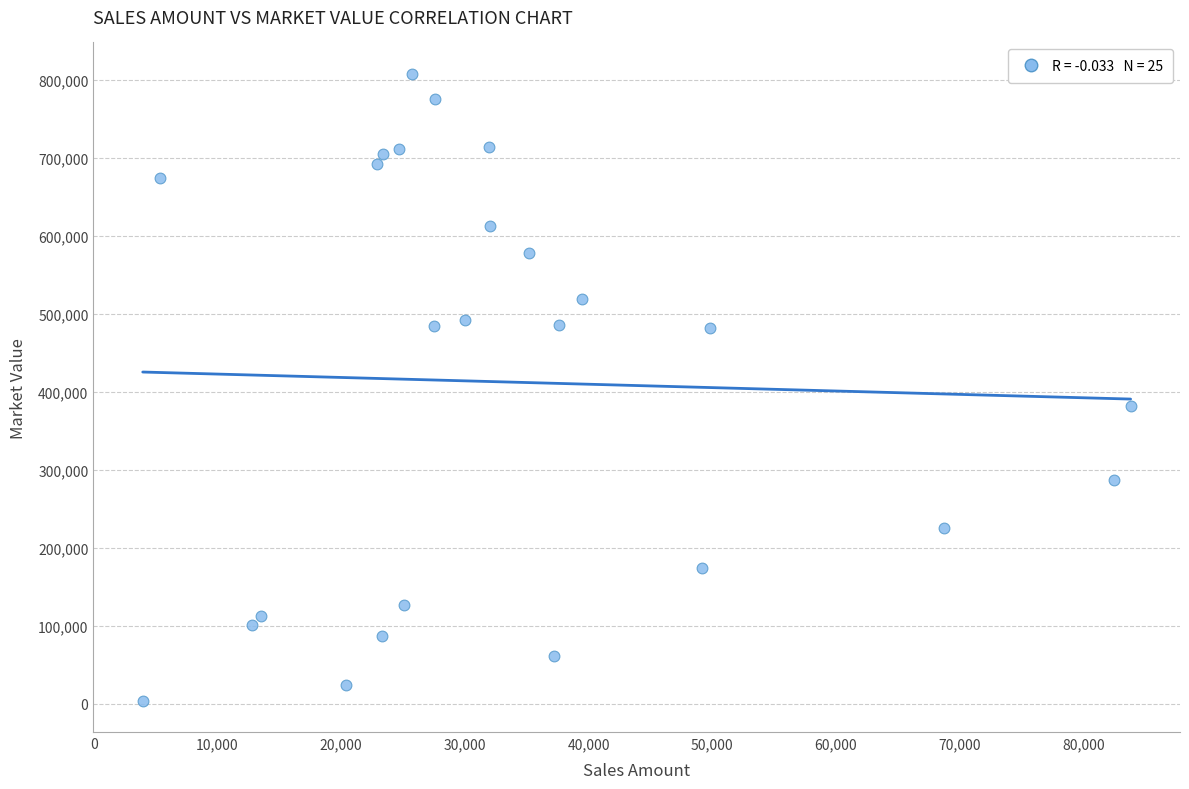

What Y value in the scatter plot is closest to 406148?

381804.6